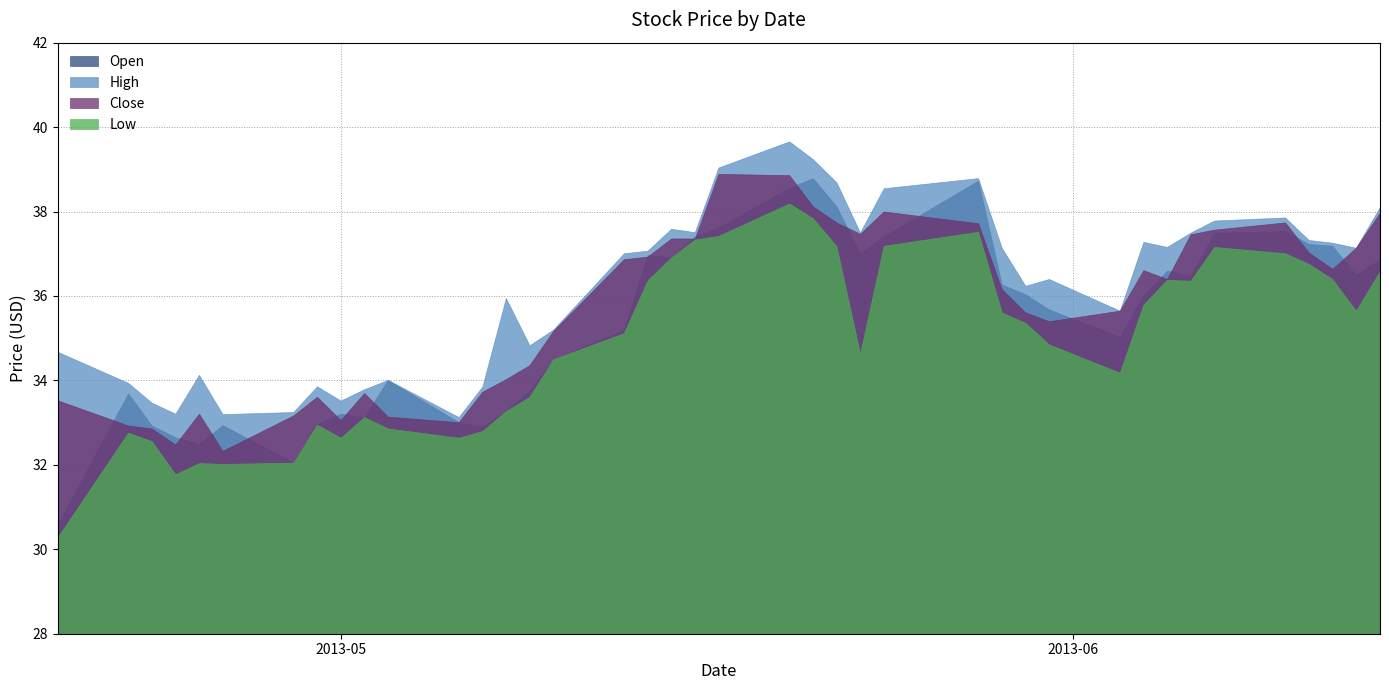

What is the sum of the Close values at 2013-06-06 and 2013-04-23?

70.3